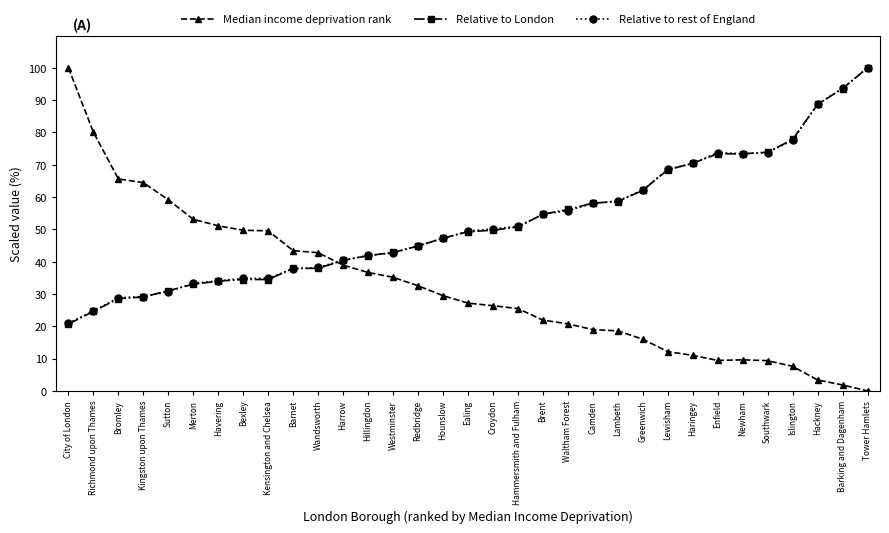

What is the value of the Relative to London point at the 8th from the left?

34.5